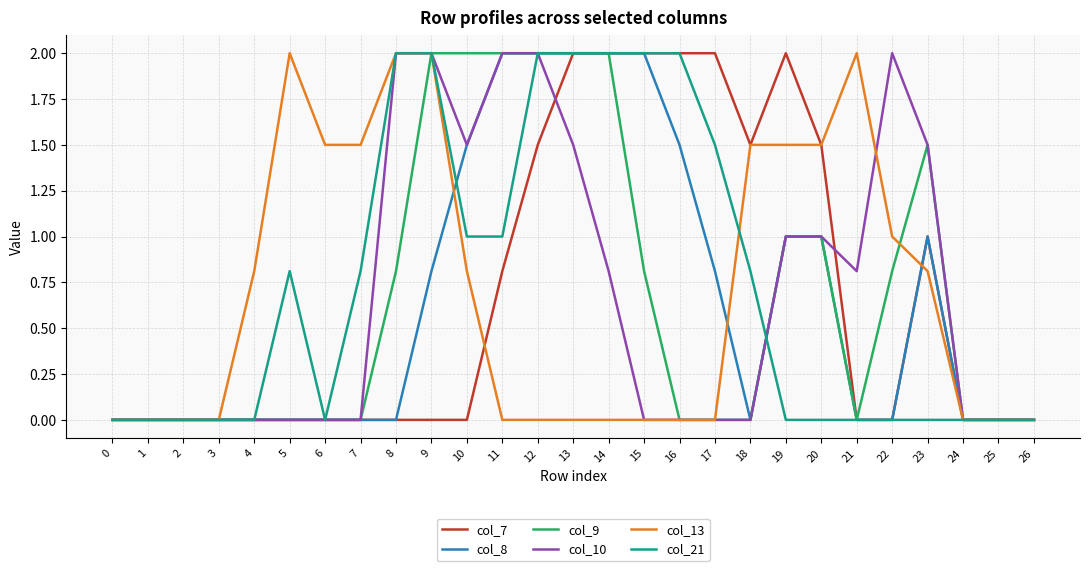

What is the spread (max minus min) of values at 16?

2.0